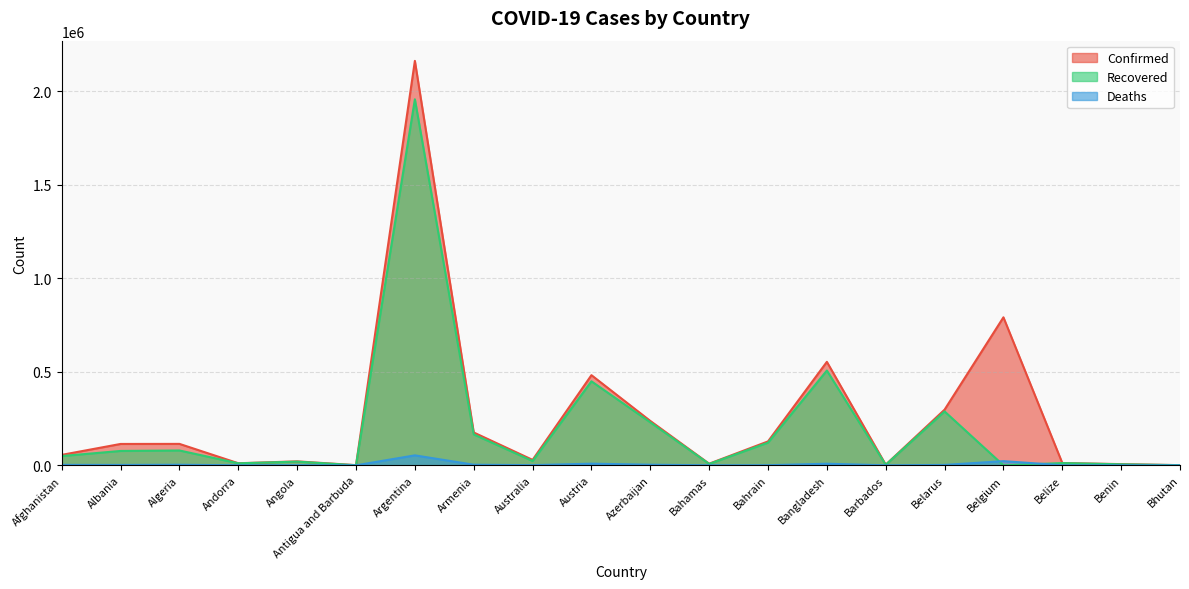

How many values in the Deaths series exceed 1969?

9